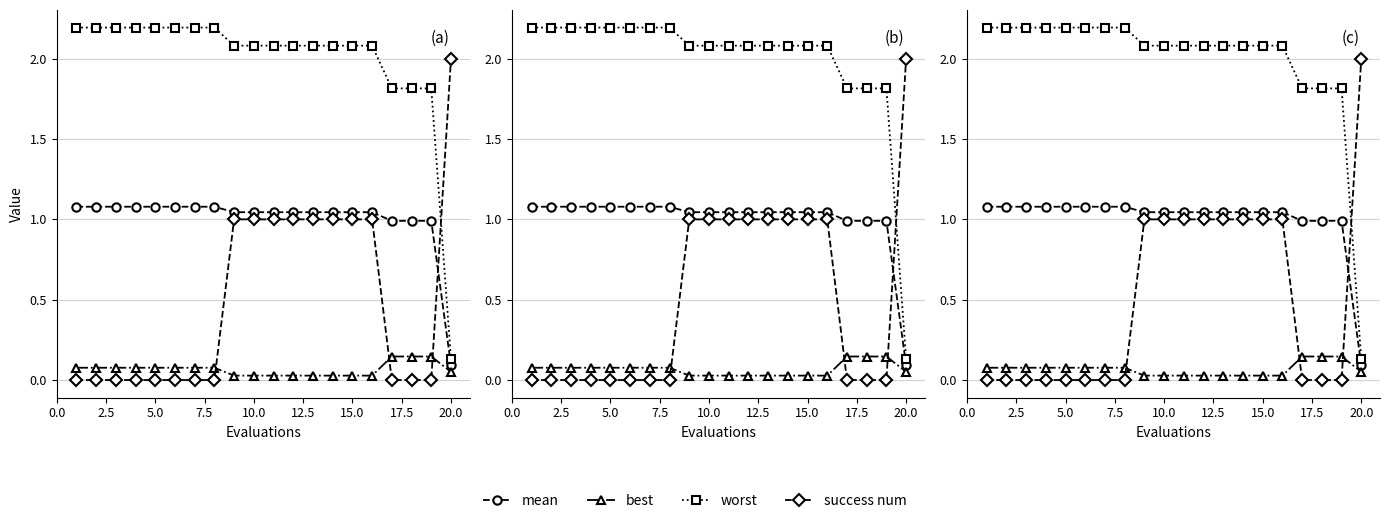

Reading left to right, transcribe all the data shown in this chart.

mean: 1.1	1.1	1.1	1.1	1.1	1.1	1.1	1.1	1.0	1.0	1.0	1.0	1.0	1.0	1.0	1.0	1.0	1.0	1.0	0.1
best: 0.1	0.1	0.1	0.1	0.1	0.1	0.1	0.1	0.0	0.0	0.0	0.0	0.0	0.0	0.0	0.0	0.1	0.1	0.1	0.1
worst: 2.2	2.2	2.2	2.2	2.2	2.2	2.2	2.2	2.1	2.1	2.1	2.1	2.1	2.1	2.1	2.1	1.8	1.8	1.8	0.1
success num: 0.0	0.0	0.0	0.0	0.0	0.0	0.0	0.0	1.0	1.0	1.0	1.0	1.0	1.0	1.0	1.0	0.0	0.0	0.0	2.0